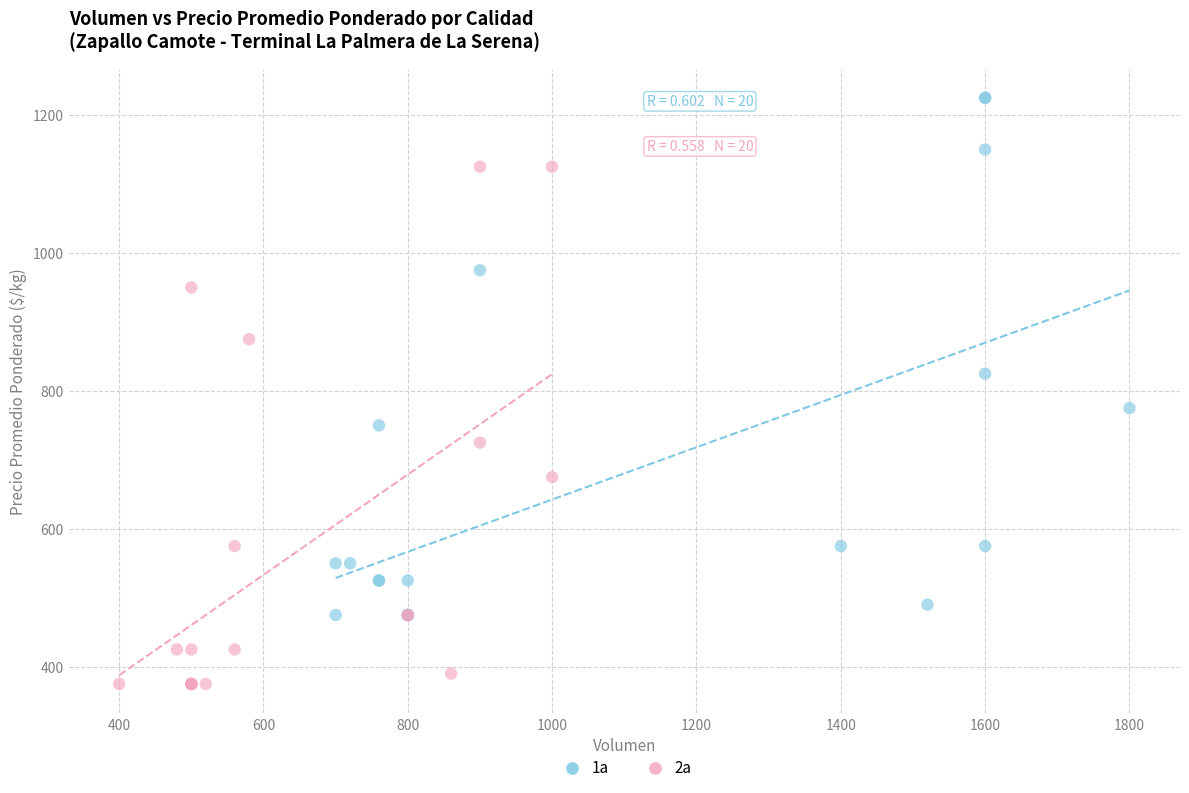

Which series reaches the minimum Y coordinate?

2a